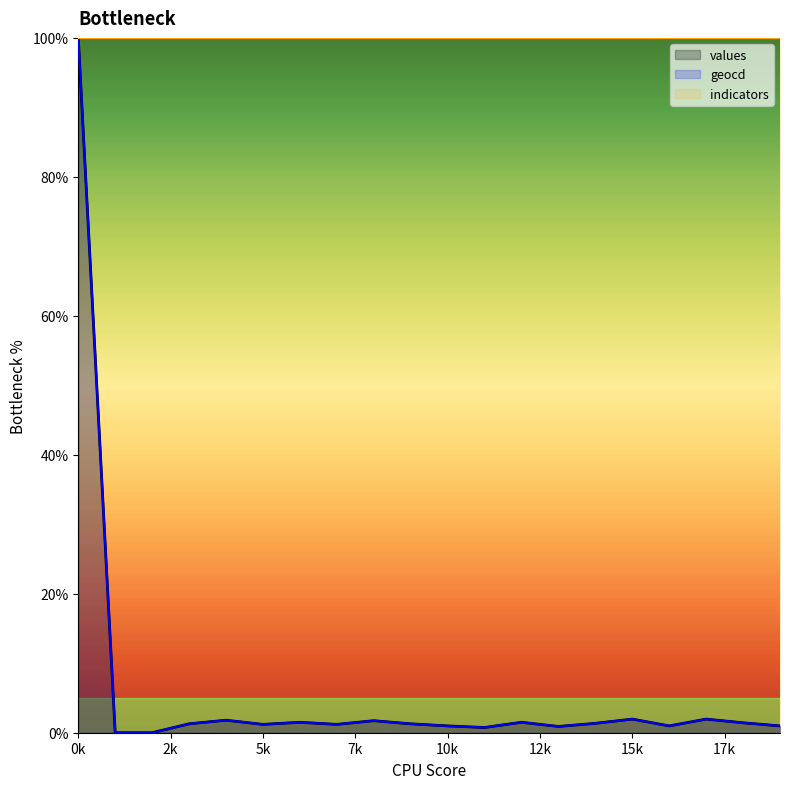

The value of geocd at 9 is 1.3. True or false?

True